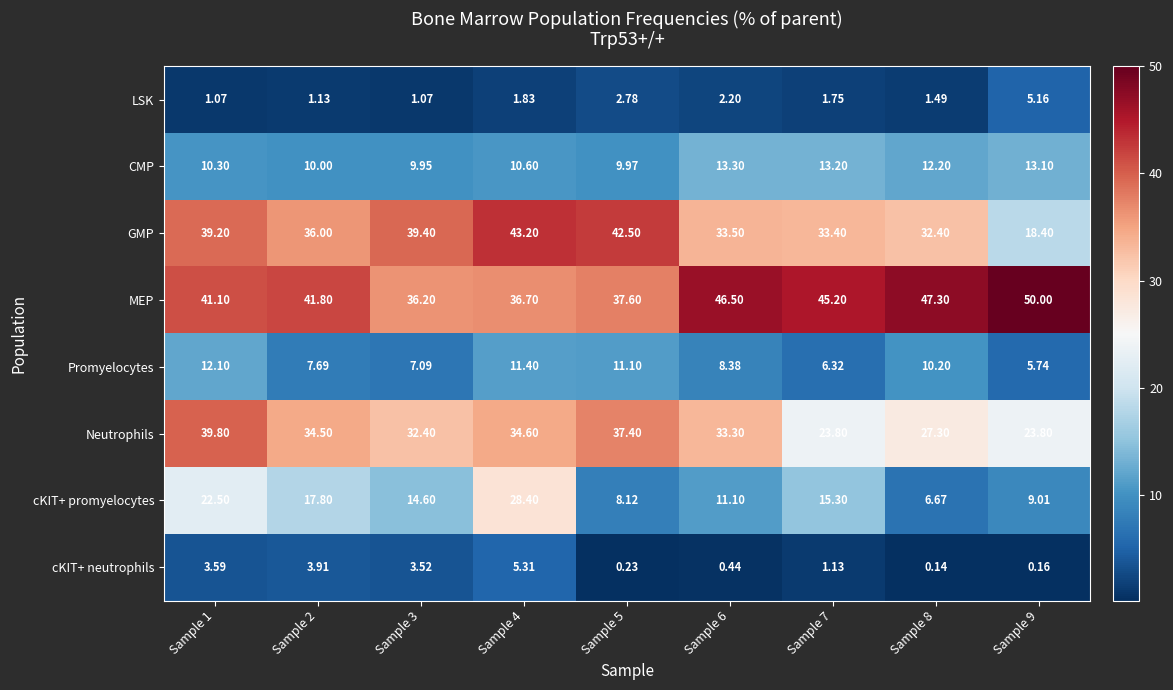

Which series has the largest total across all categories?

MEP